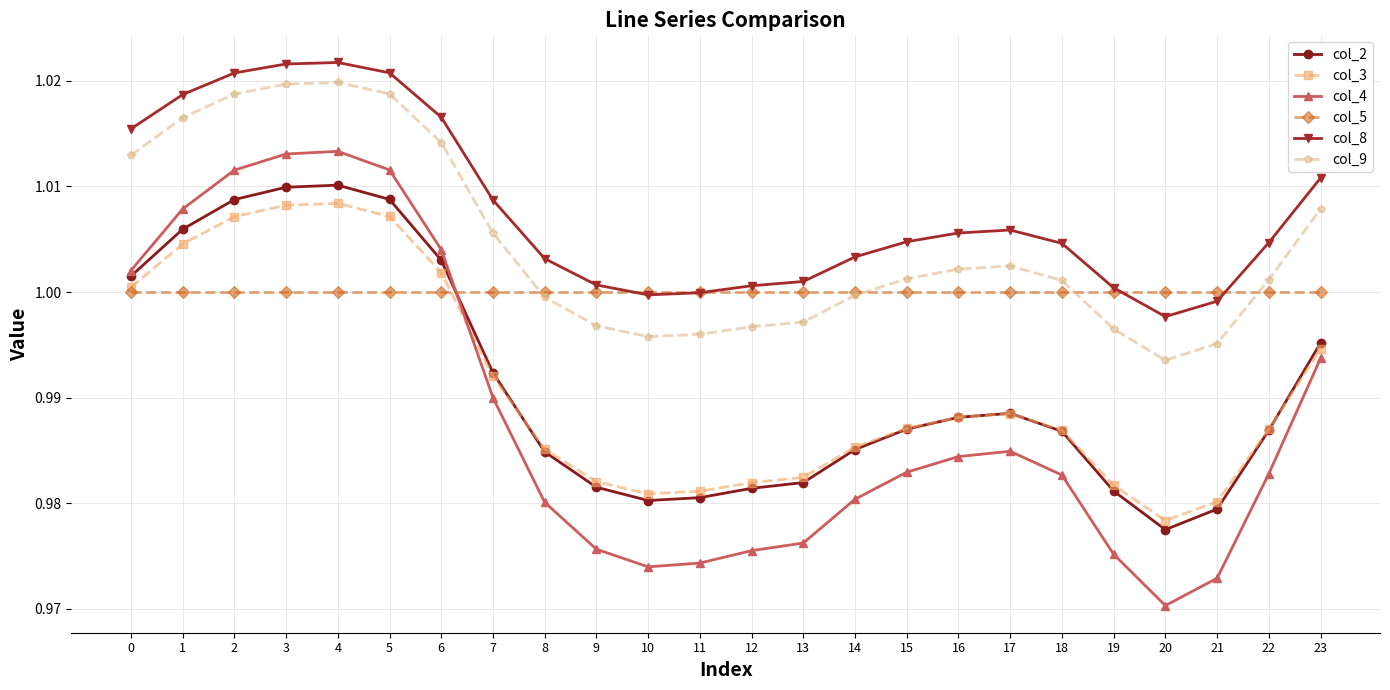

True or false: col_4 and col_8 cross at least once.

False